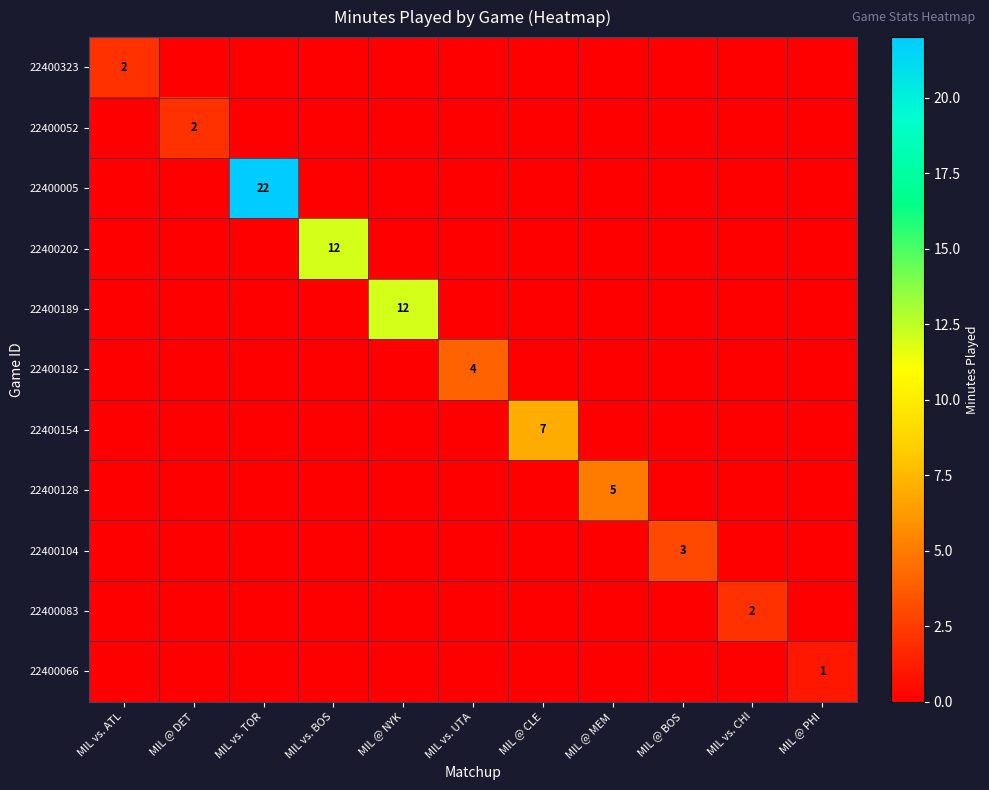

Which category has the highest value across all series?

MIL vs. TOR